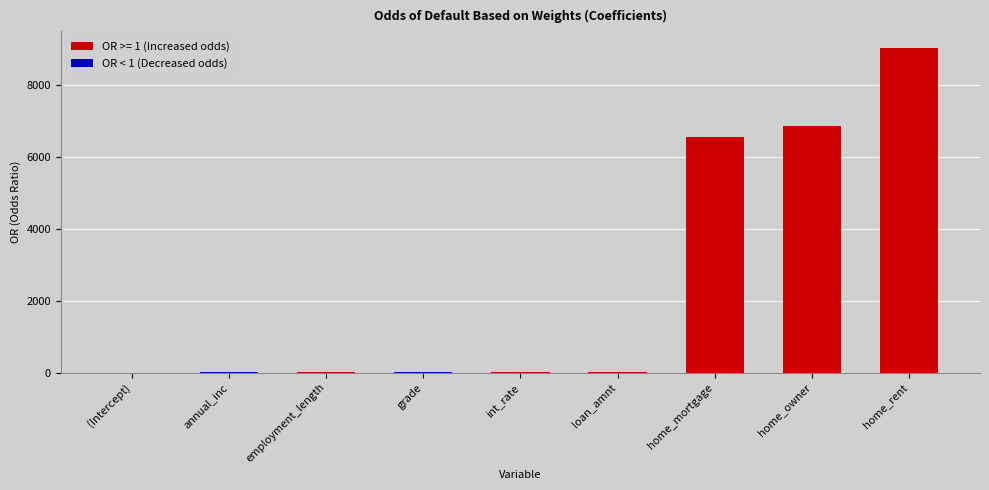

The OR < 1 (Decreased odds) series shows 0.0 at (Intercept). True or false?

True